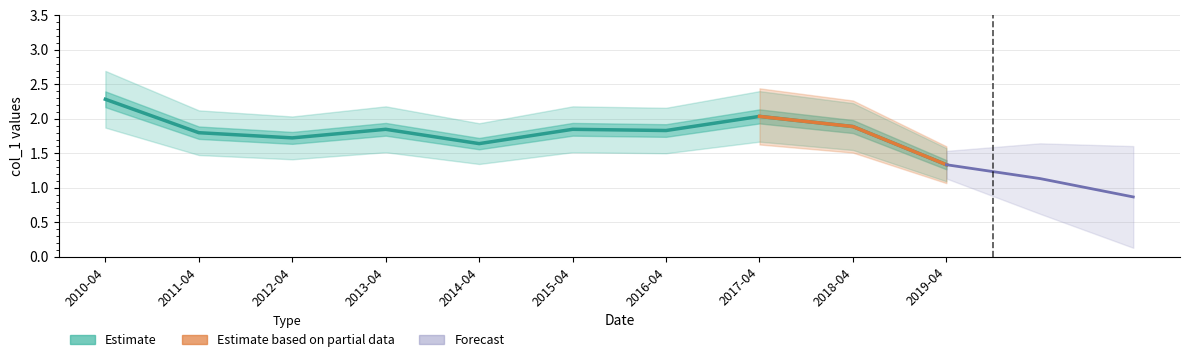

What is the difference between the maximum and minimum values?

0.9